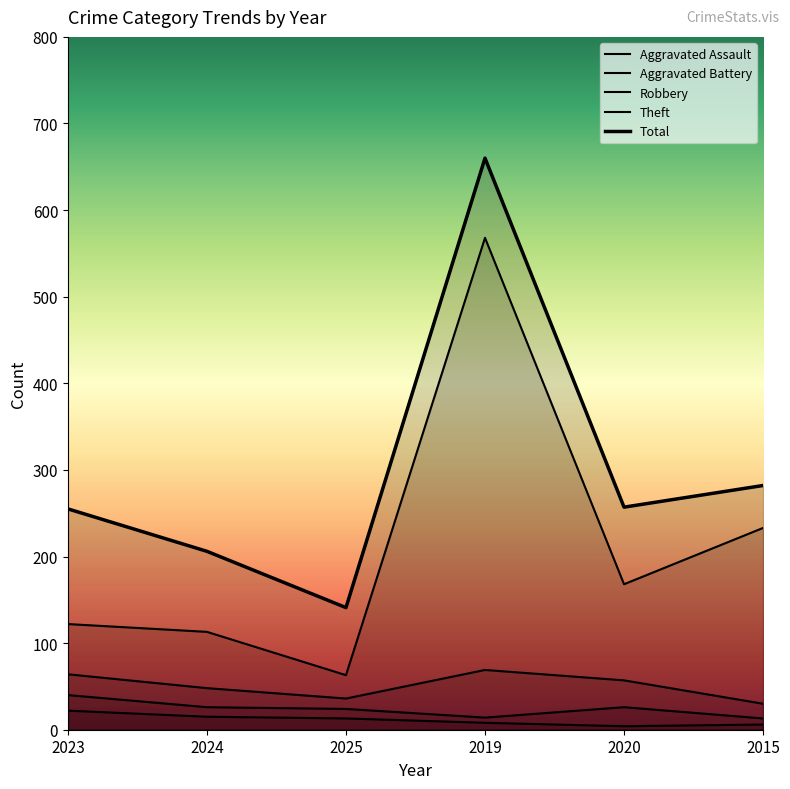

At which label does Aggravated Battery first exceed 26?

2023